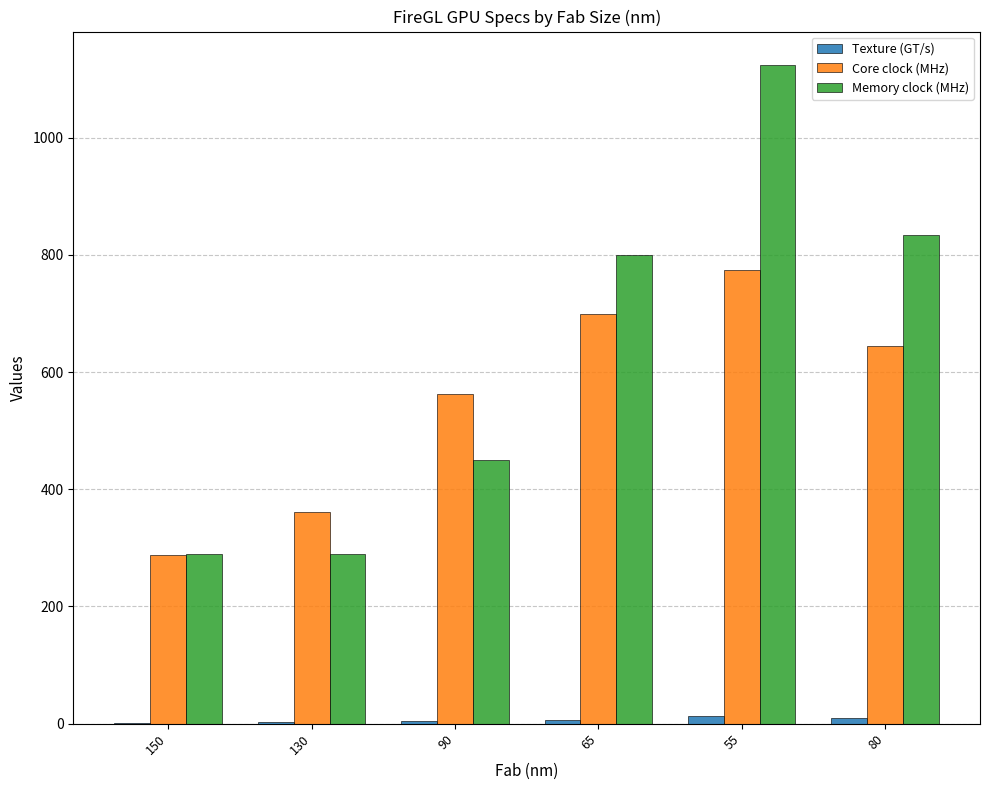

Which category has the highest value in the Memory clock (MHz) series?

55